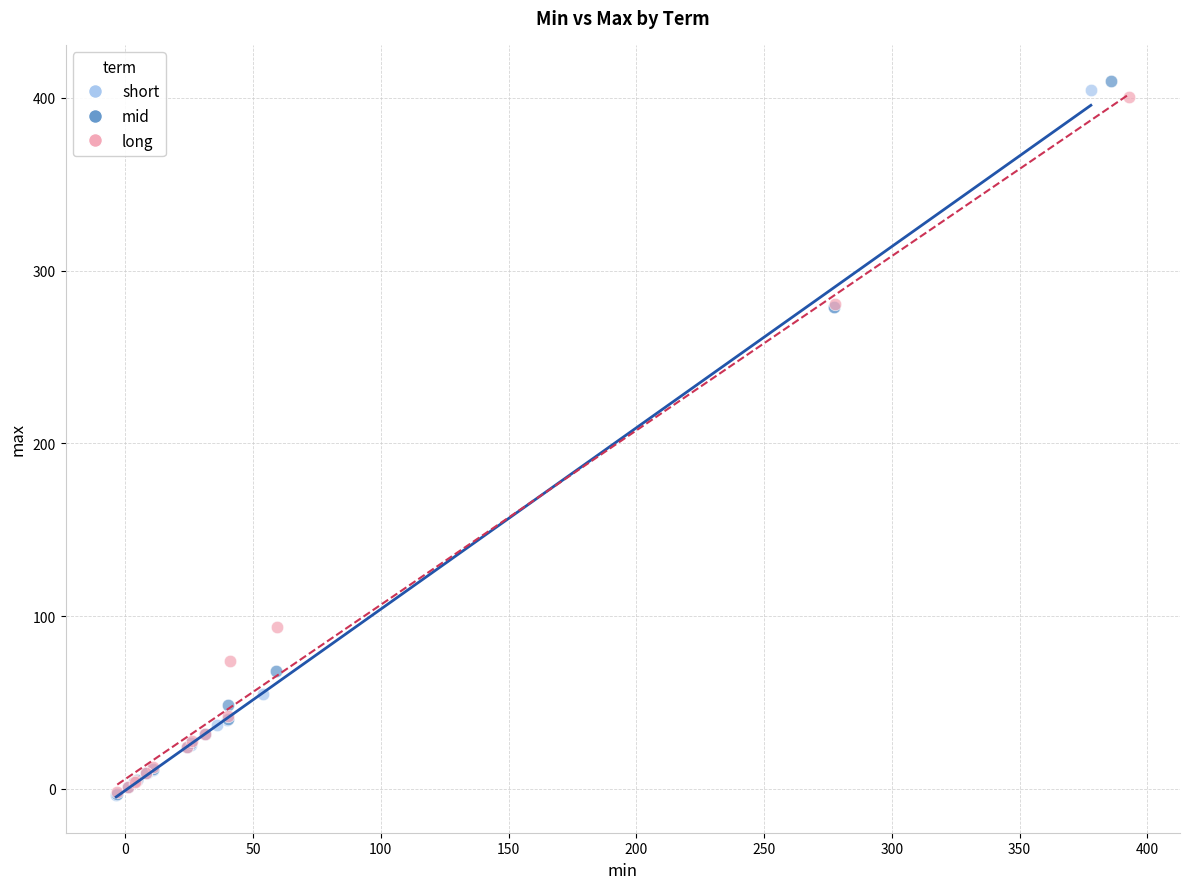

Which series has the widest spread of Y values?

mid